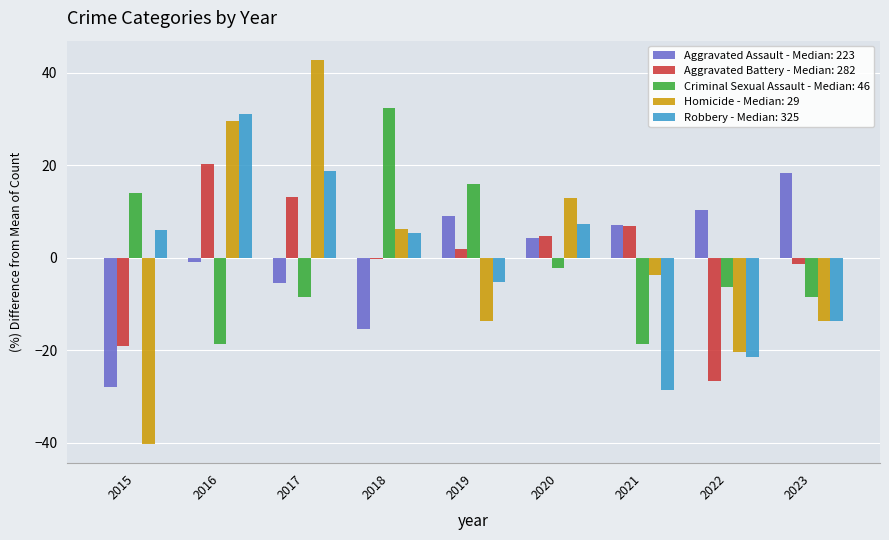

Is it true that Aggravated Battery - Median: 282 equals -26.6 at 2022?

True